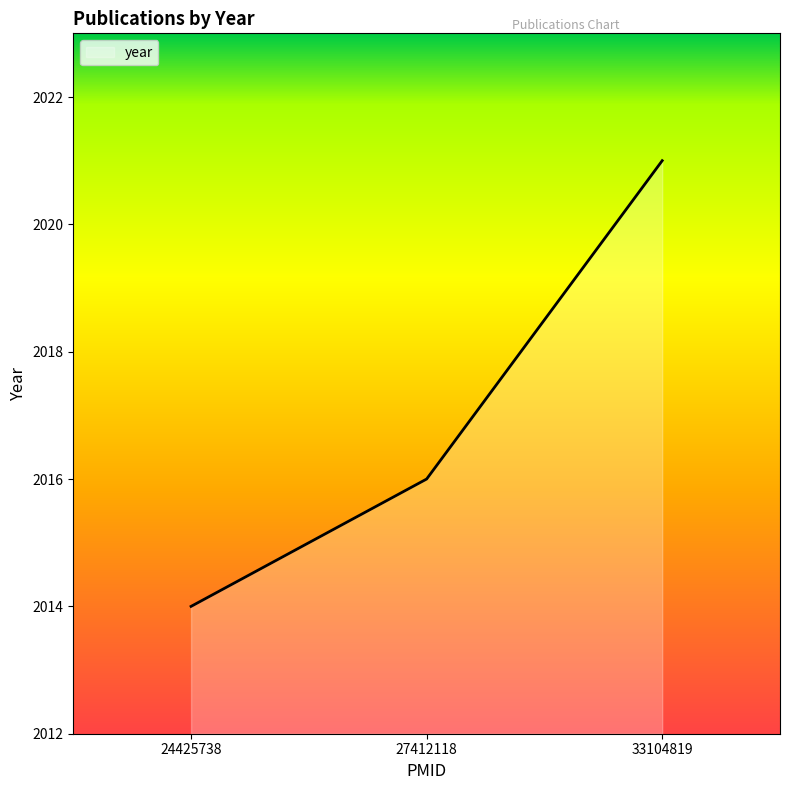

List the labels in order of value, smallest first.

24425738, 27412118, 33104819